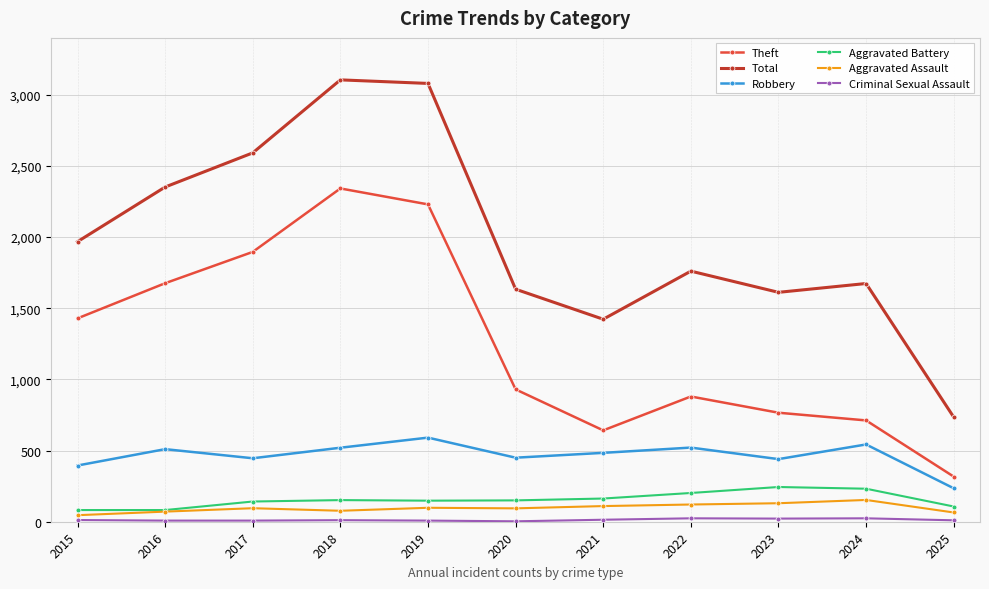

The value of Theft at 2022 is 880. True or false?

True